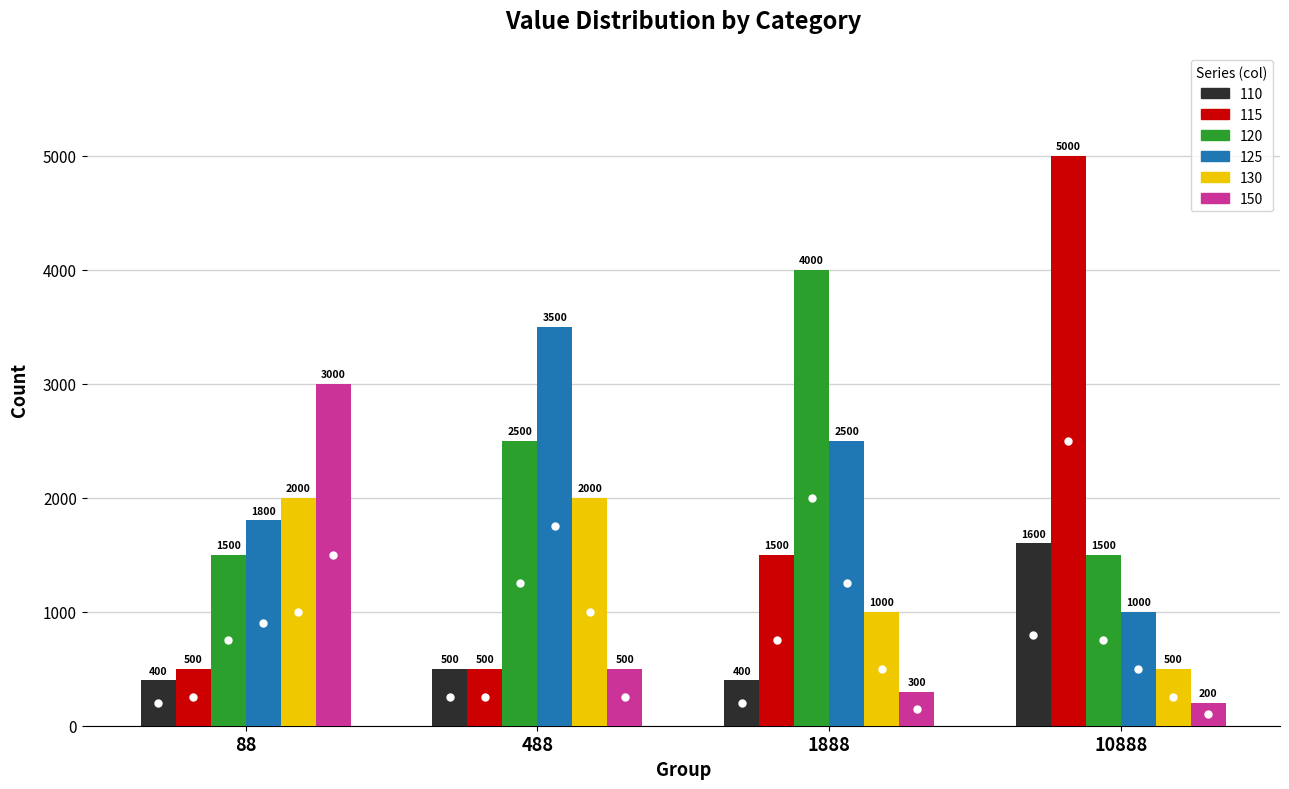

True or false: 120 has a value of 2500 at 488.

True